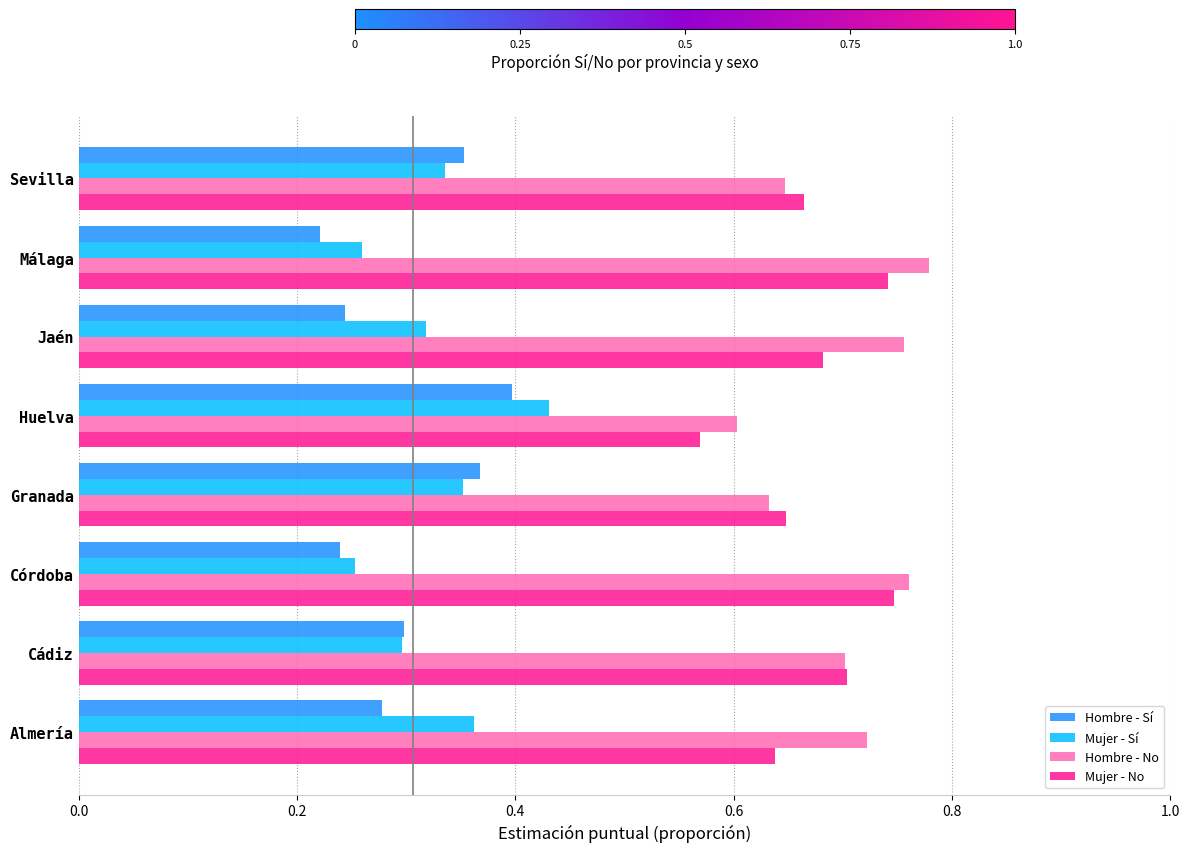

At Jaén, list the series in order from largest to smallest.

Hombre - No, Mujer - No, Mujer - Sí, Hombre - Sí